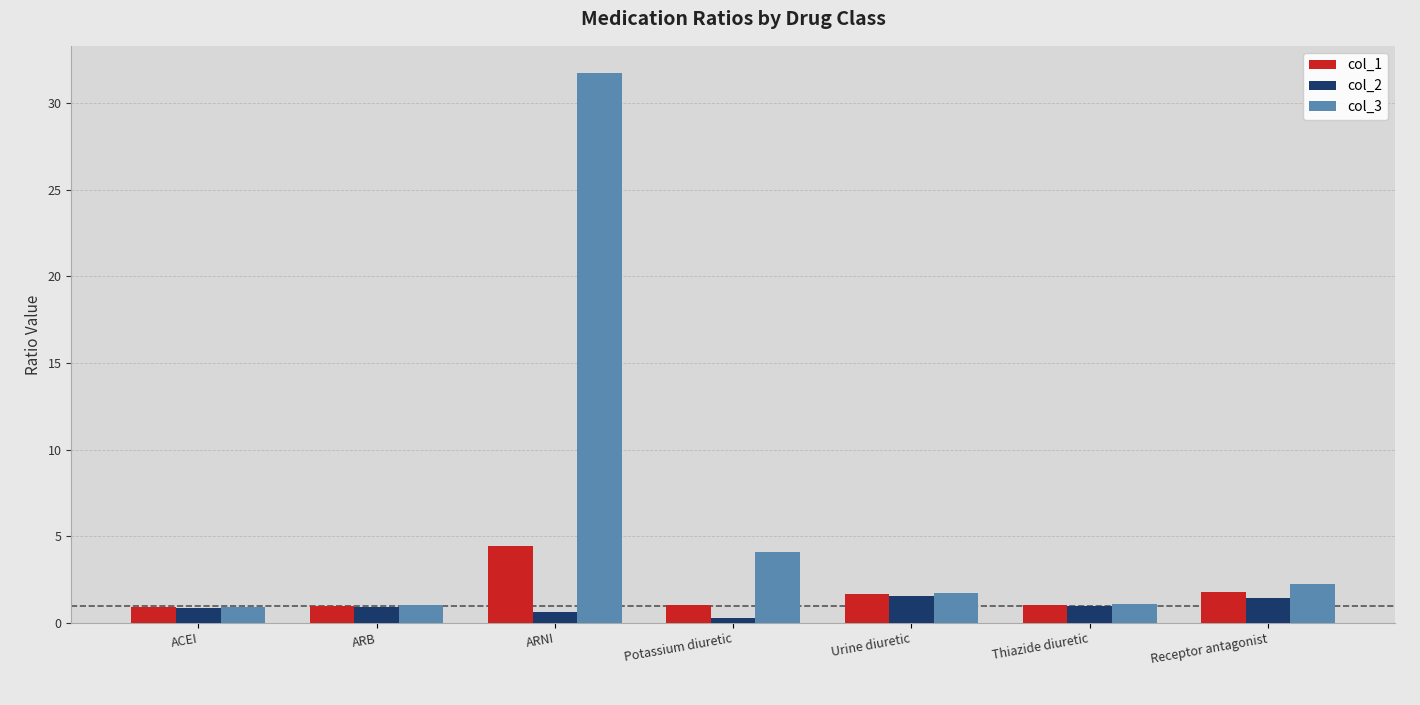

What is the sum of all col_1 values?

11.9